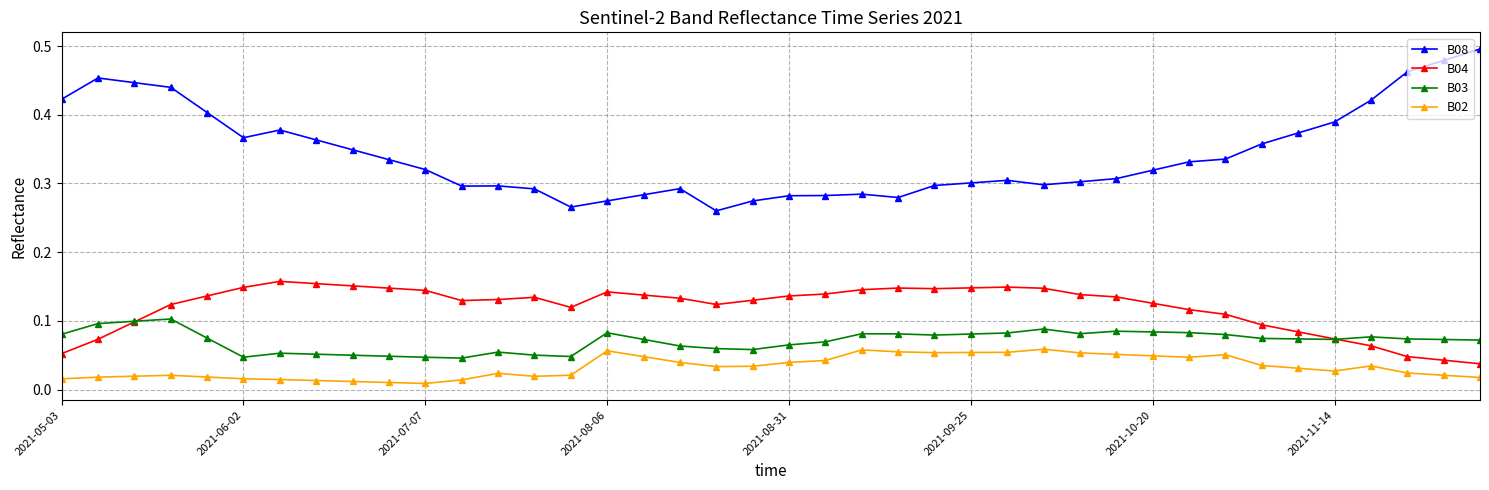

True or false: B02 and B04 cross at least once.

False